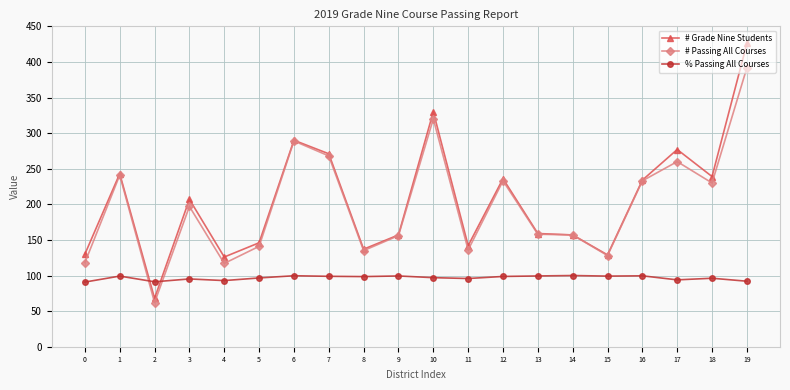

Count the number of categories in the chart.

20